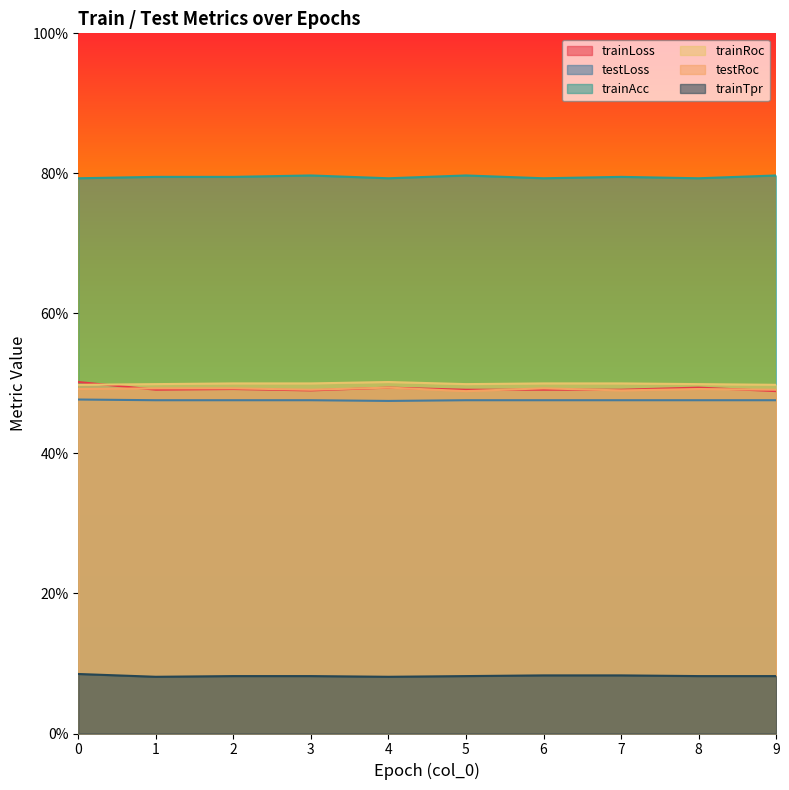

How many lines are shown in the chart?

6